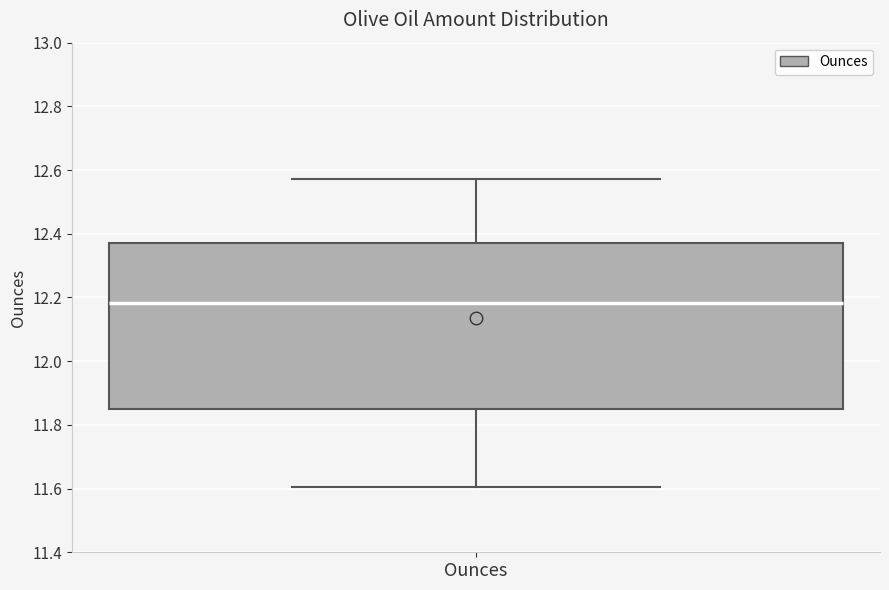

Transcribe this box plot: give where the median line is, the range the box spans, and where the two whiskers end, as read against the y-axis. The values are not printed on the chart, so give them approximately, as read against the axis.

median 12.18, box 11.84 to 12.36, whiskers 11.60 to 12.58